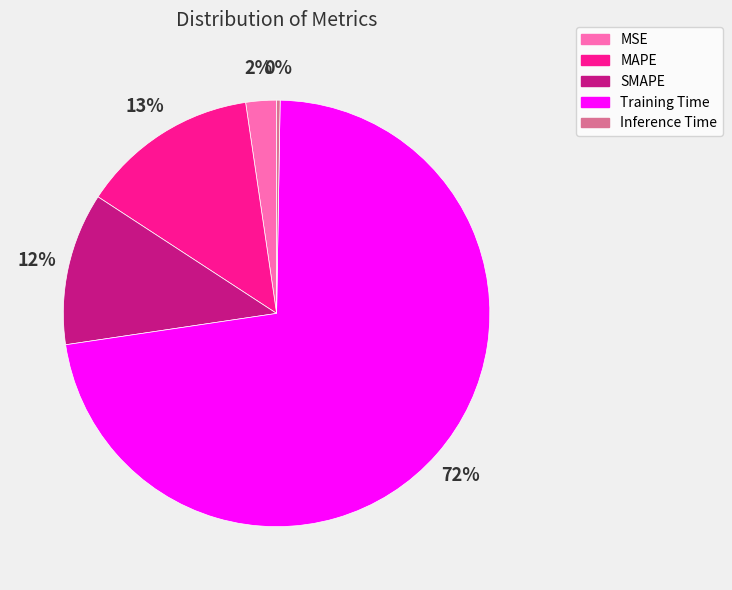

What is the largest slice in the pie chart?

Training Time